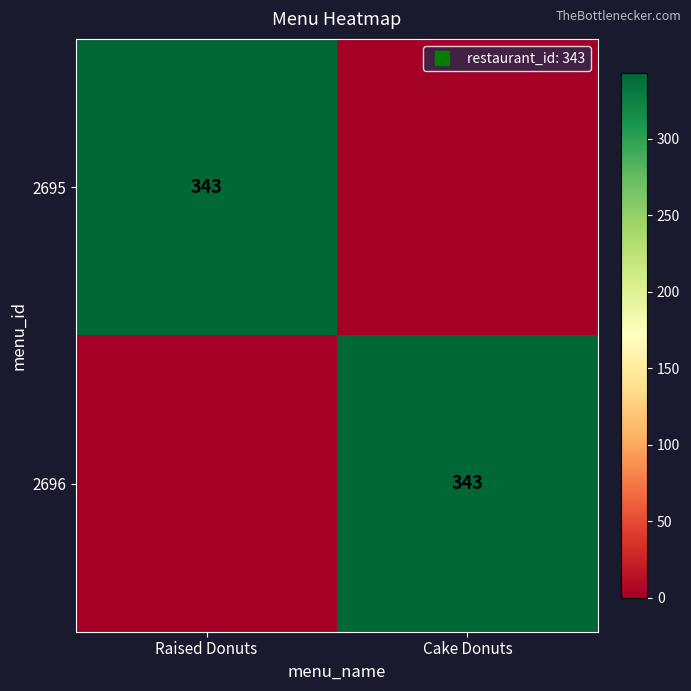

Is the value of 2695 at Raised Donuts greater than the value of 2696 at Cake Donuts?

No